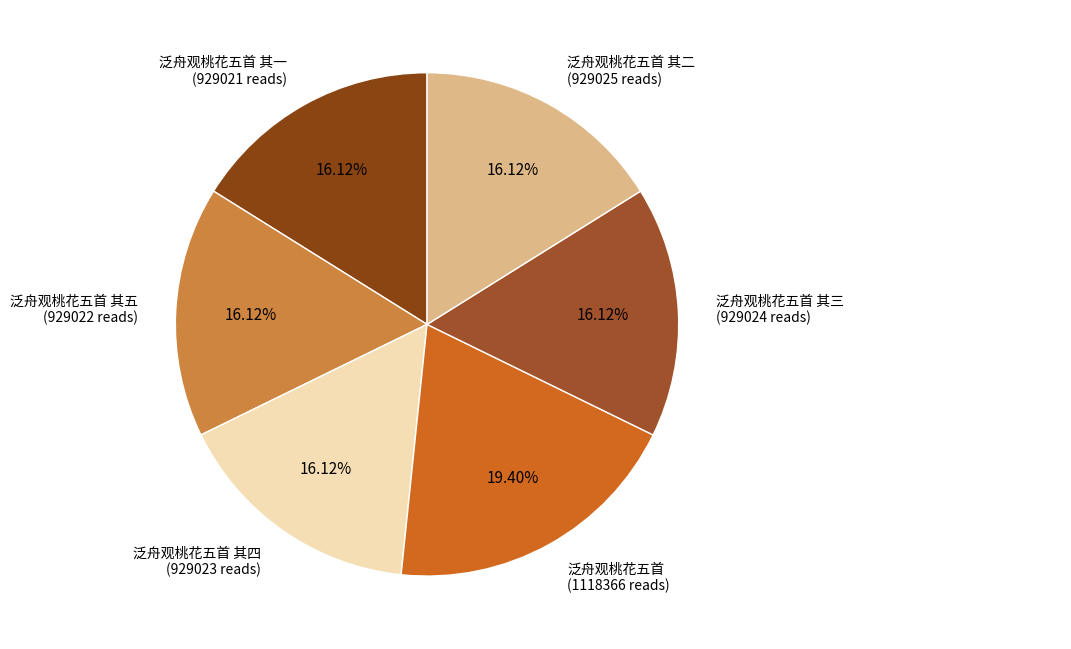

Which slice is the largest?

泛舟观桃花五首